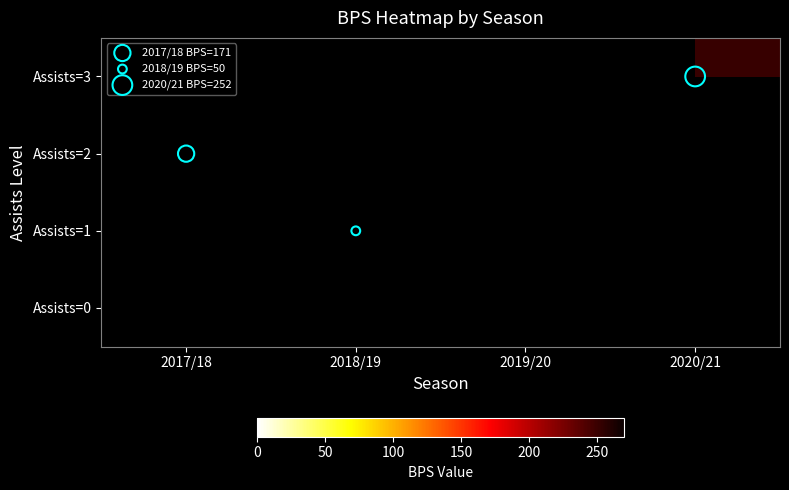

Reading left to right, list all the values displayed in this chart.

Assists=0: 2017/18=0	2018/19=0	2019/20=0	2020/21=0
Assists=1: 2017/18=0	2018/19=50	2019/20=0	2020/21=0
Assists=2: 2017/18=171	2018/19=0	2019/20=0	2020/21=0
Assists=3: 2017/18=0	2018/19=0	2019/20=0	2020/21=252